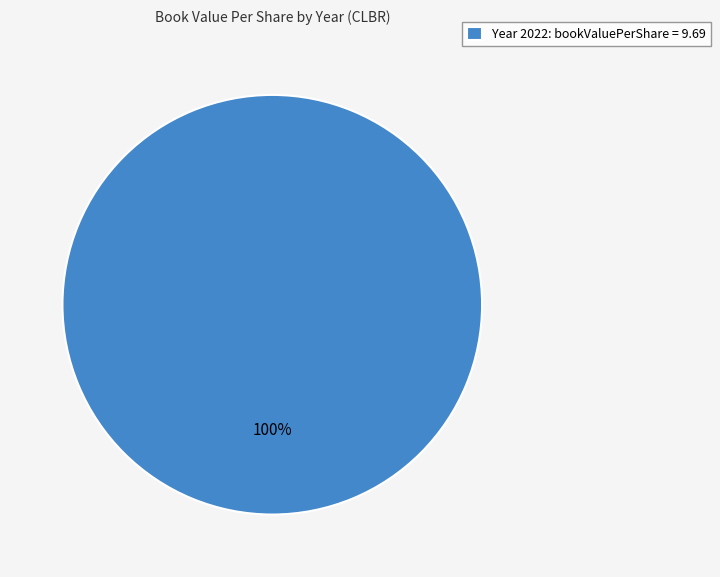

To the nearest percent, what portion does Year 2022: bookValuePerShare = 9.69 represent?

100%